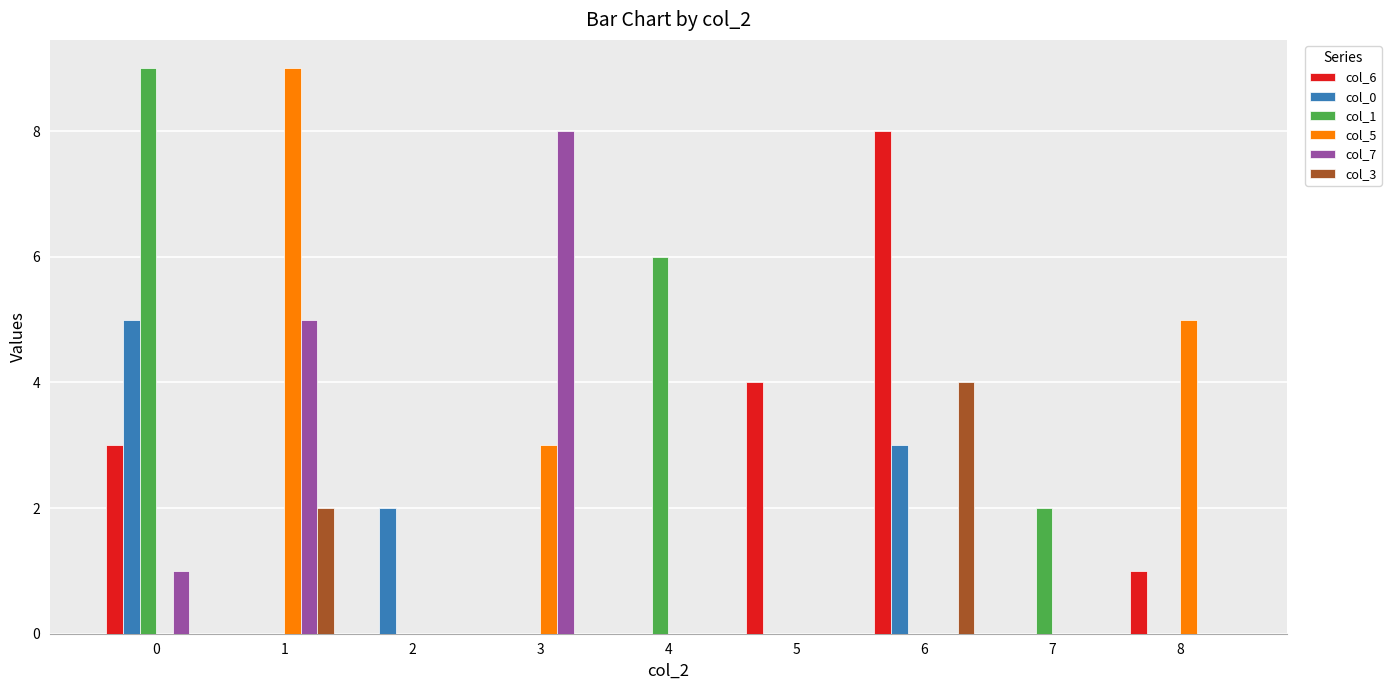

Reading left to right, extract all data points from this chart.

col_6: 0=3	1=0	2=0	3=0	4=0	5=4	6=8	7=0	8=1
col_0: 0=5	1=0	2=2	3=0	4=0	5=0	6=3	7=0	8=0
col_1: 0=9	1=0	2=0	3=0	4=6	5=0	6=0	7=2	8=0
col_5: 0=0	1=9	2=0	3=3	4=0	5=0	6=0	7=0	8=5
col_7: 0=1	1=5	2=0	3=8	4=0	5=0	6=0	7=0	8=0
col_3: 0=0	1=2	2=0	3=0	4=0	5=0	6=4	7=0	8=0